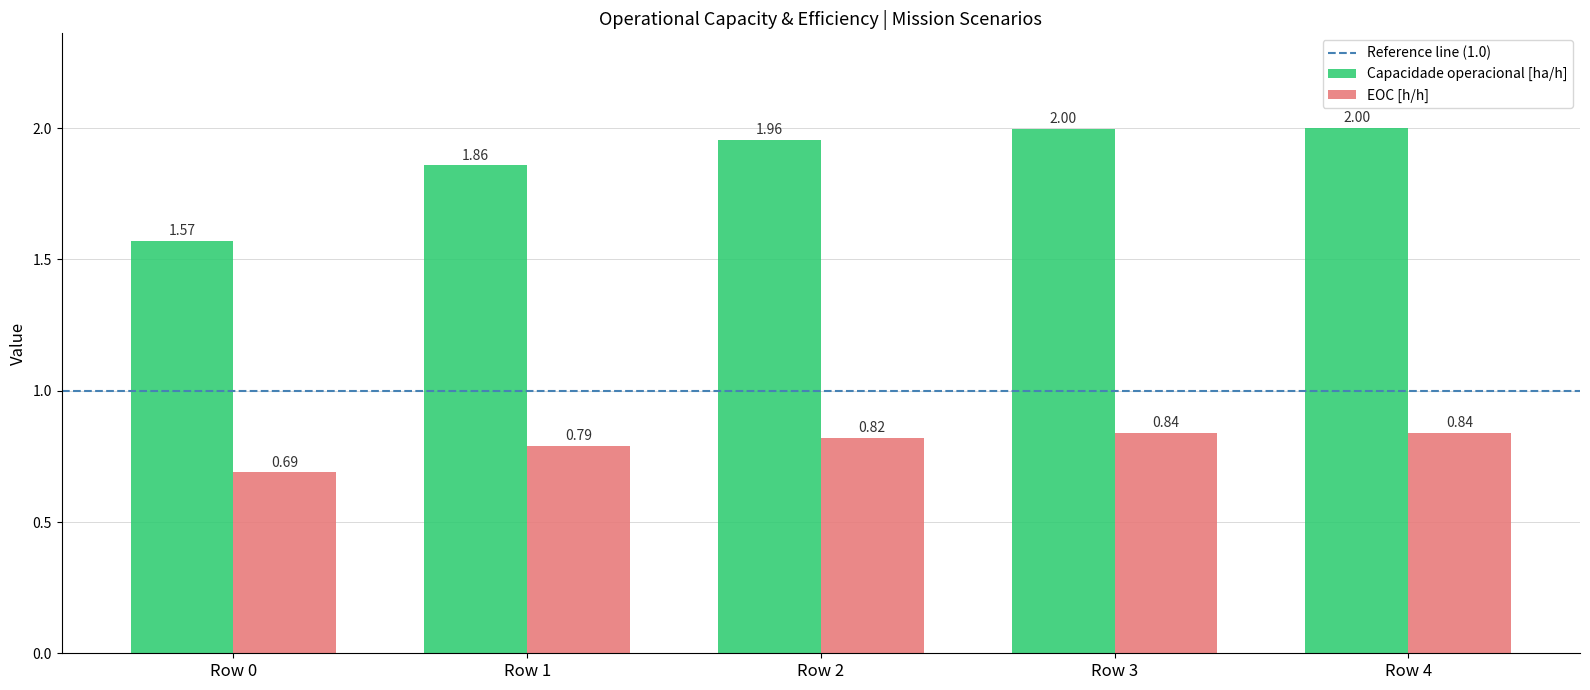

At how many categories does at least one series exceed 0?

5